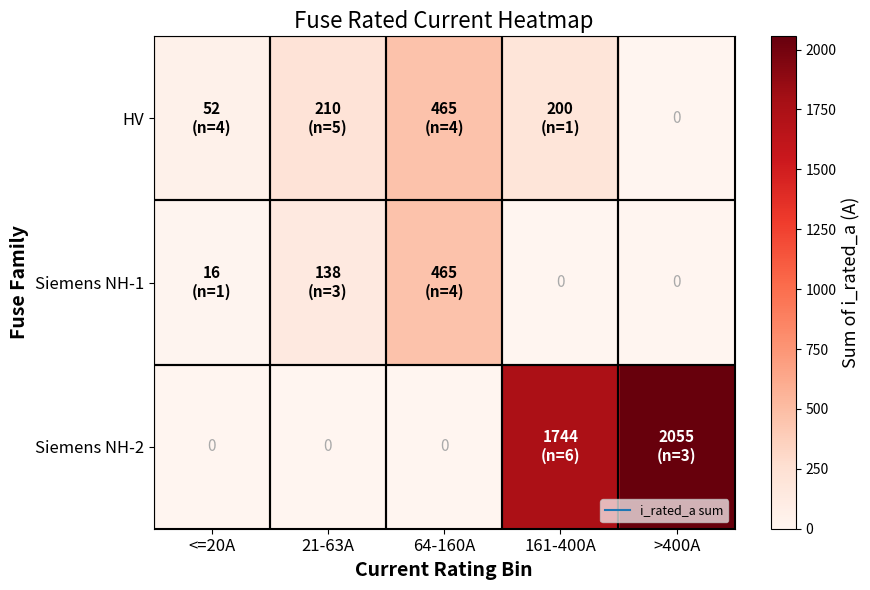

At how many categories does at least one series exceed 356?

3